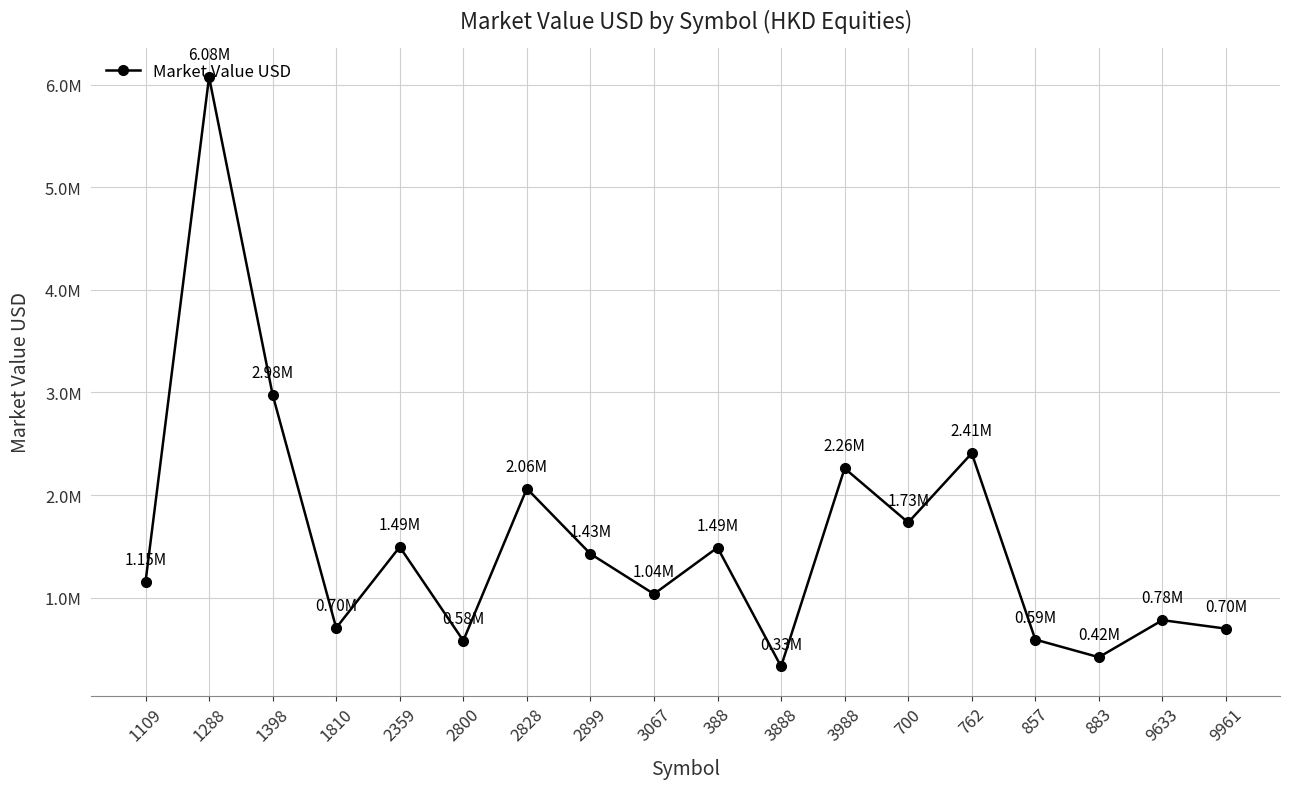

True or false: the data shows 338441.6 at 2899.

False